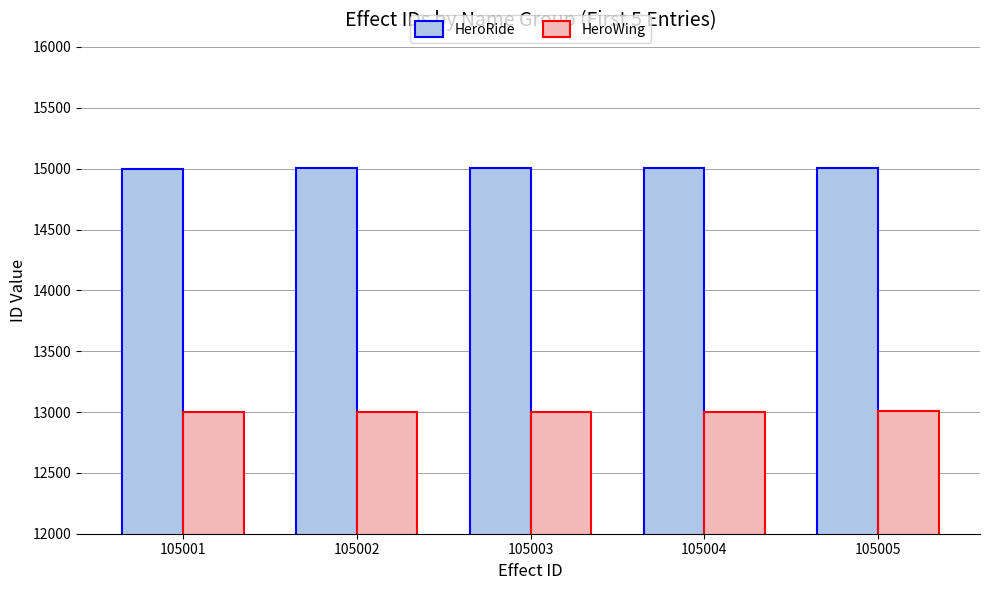

What is the difference between the highest and lowest values at 105004?

2000